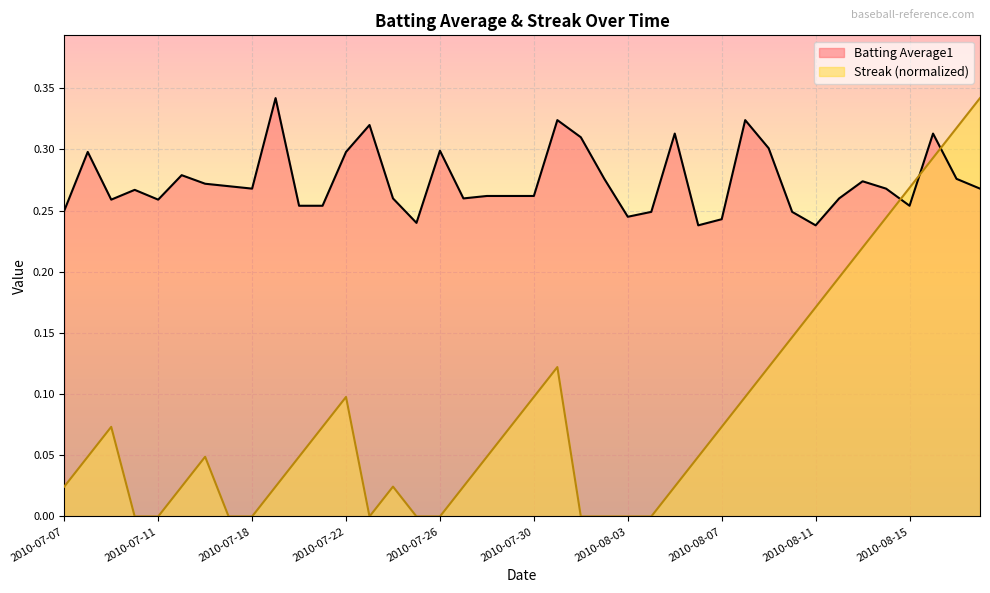

True or false: Streak has a value of 0.0 at 2010-08-05.

False